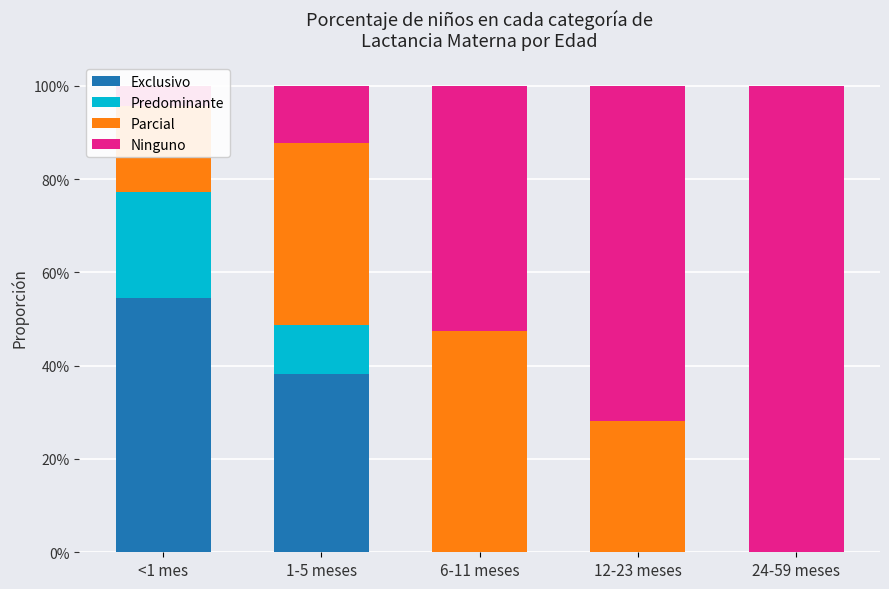

Reading right to left, list all the values displayed in this chart.

Exclusivo: 24-59 meses=0.0	12-23 meses=0.0	6-11 meses=0.0	1-5 meses=0.4	<1 mes=0.5
Predominante: 24-59 meses=0.0	12-23 meses=0.0	6-11 meses=0.0	1-5 meses=0.1	<1 mes=0.2
Parcial: 24-59 meses=0.0	12-23 meses=0.3	6-11 meses=0.5	1-5 meses=0.4	<1 mes=0.2
Ninguno: 24-59 meses=1.0	12-23 meses=0.7	6-11 meses=0.5	1-5 meses=0.1	<1 mes=0.0